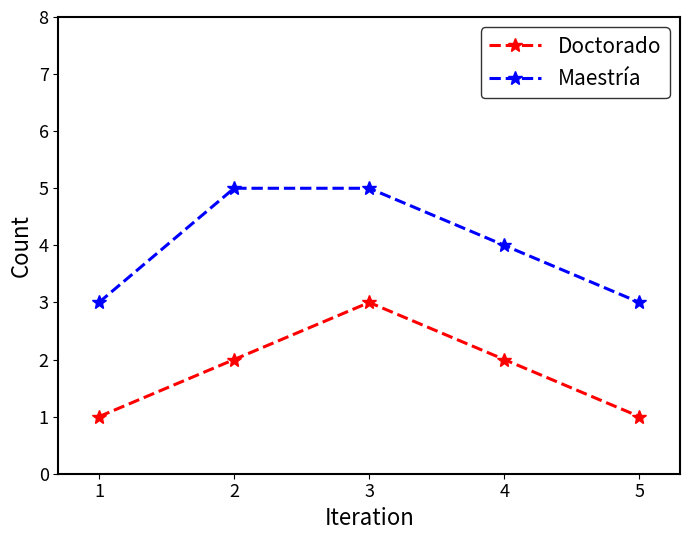

Which series has the largest total across all categories?

Maestría